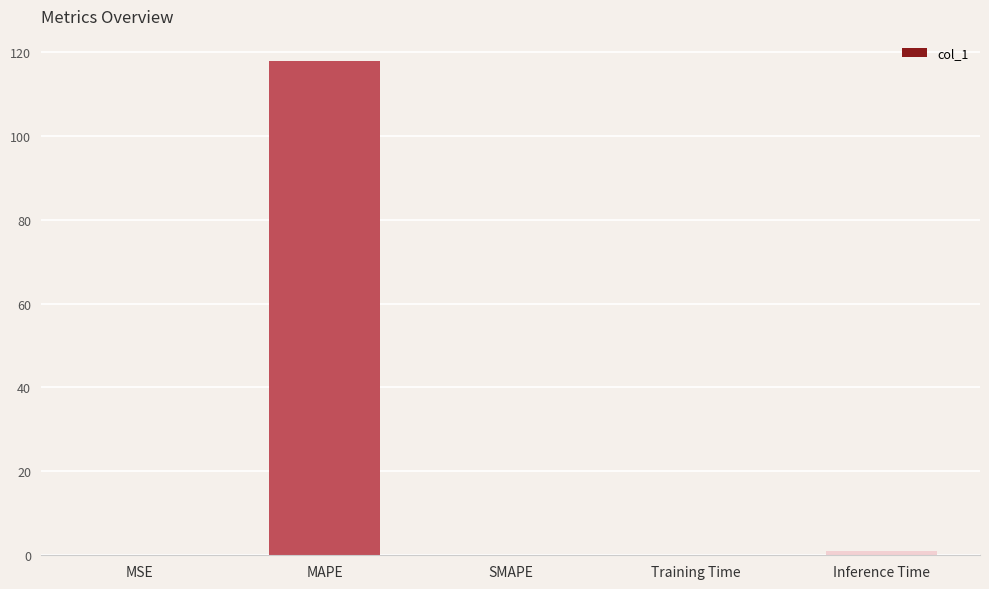

Are the bars horizontal?

No